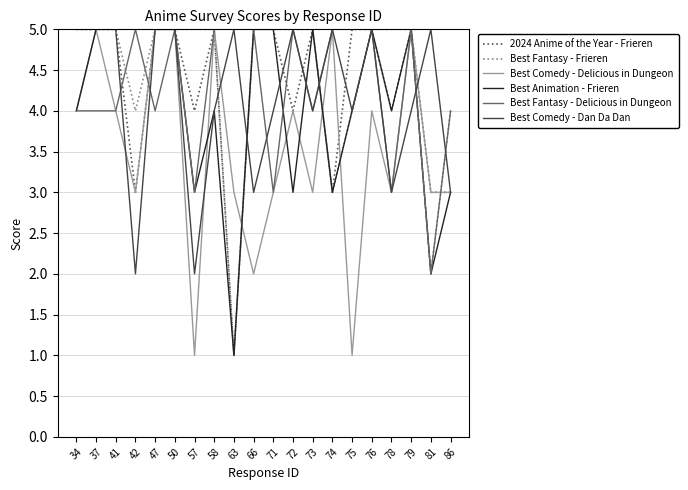

What is the spread (max minus min) of values at 81?

3